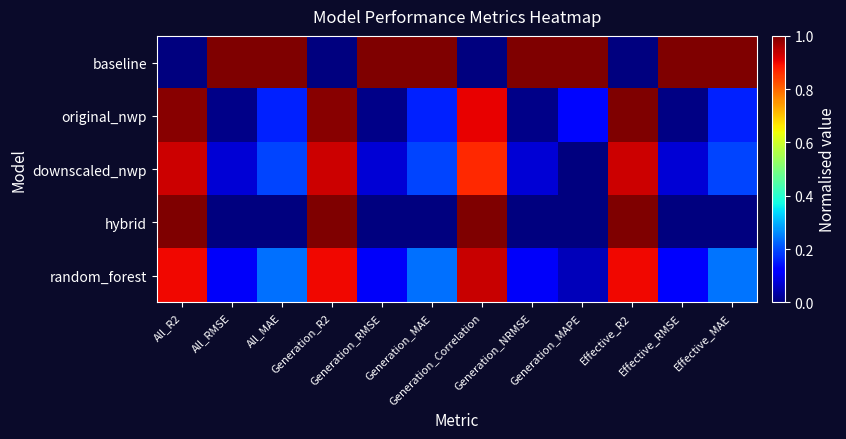

List the series in order of their peak value, highest first.

baseline, hybrid, original_nwp, random_forest, downscaled_nwp